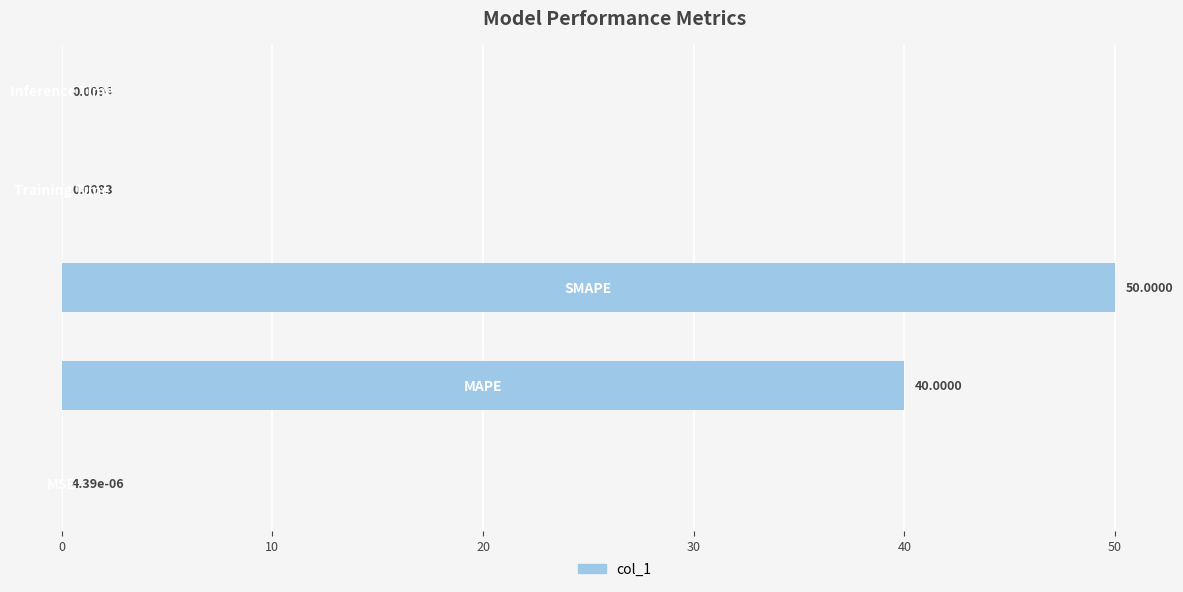

What is the sum of all values?

90.0